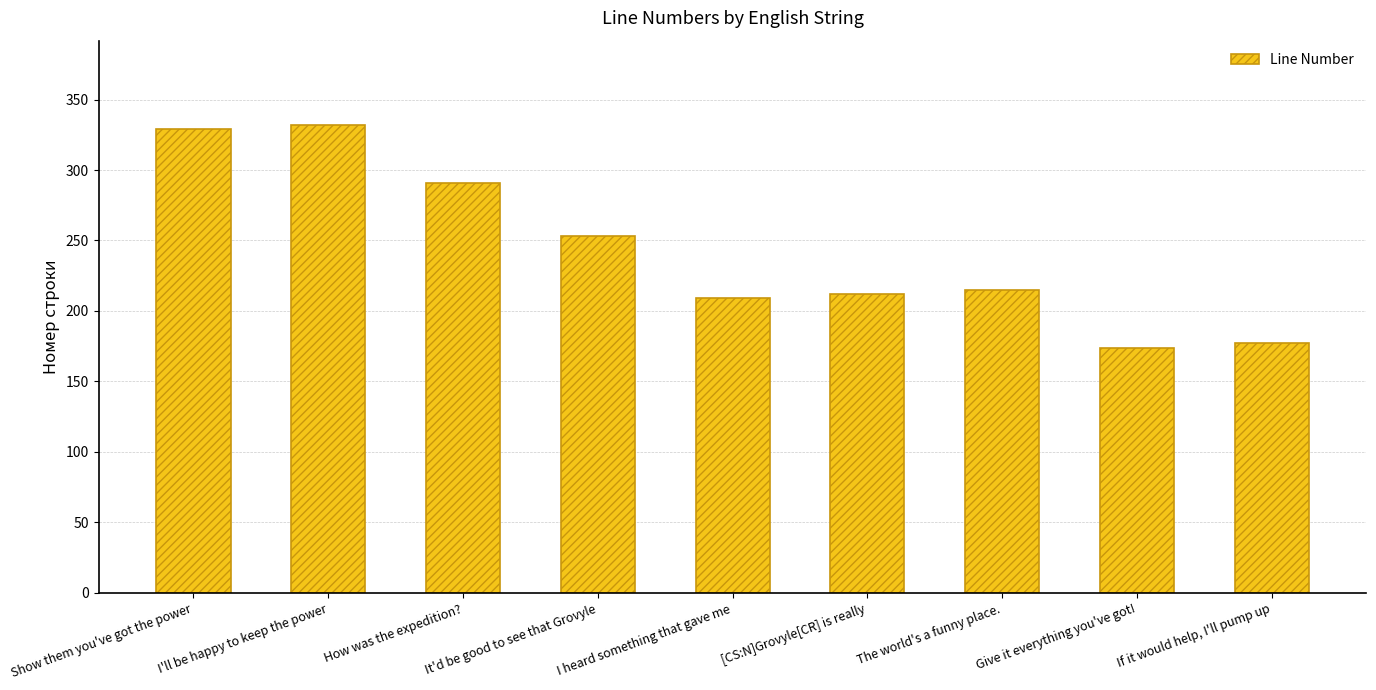

Reading left to right, transcribe all the data shown in this chart.

329	332	291	253	209	212	215	174	177